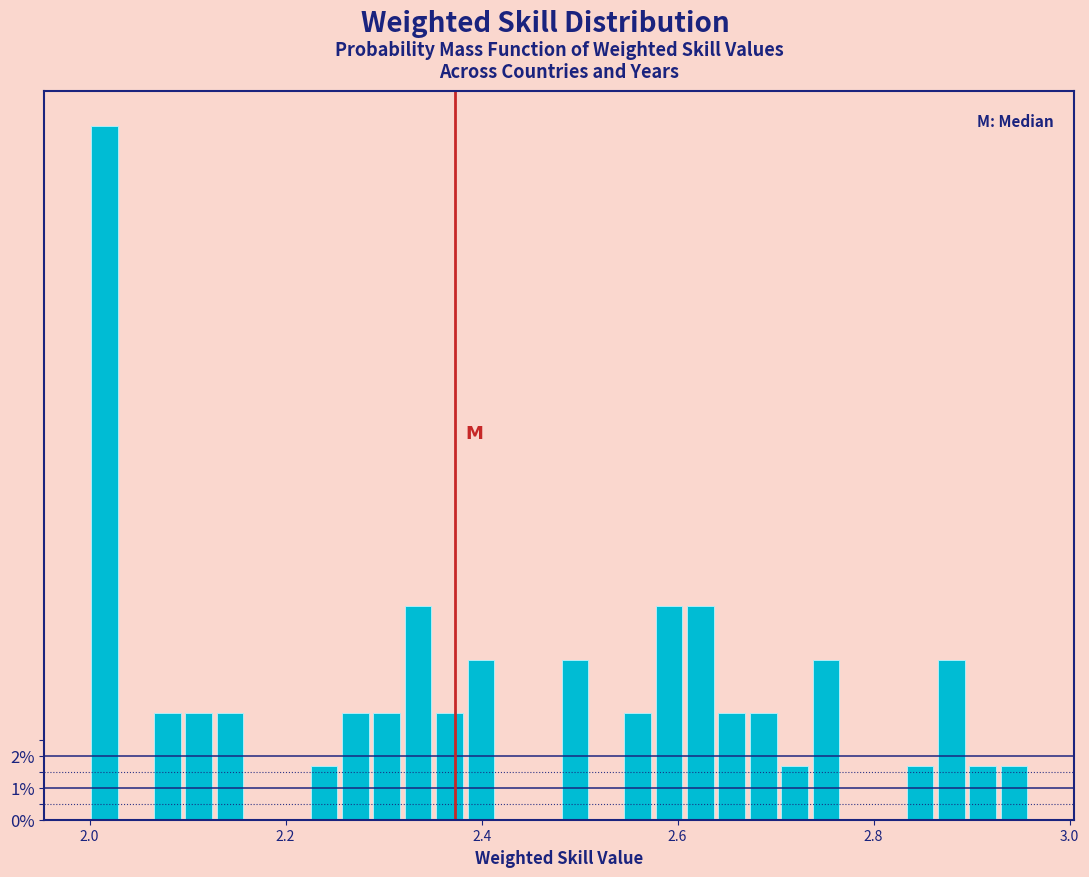

Around what value on the x-axis is the tallest bar? Give the approximate position of its centre, as read against the axis.

2.02